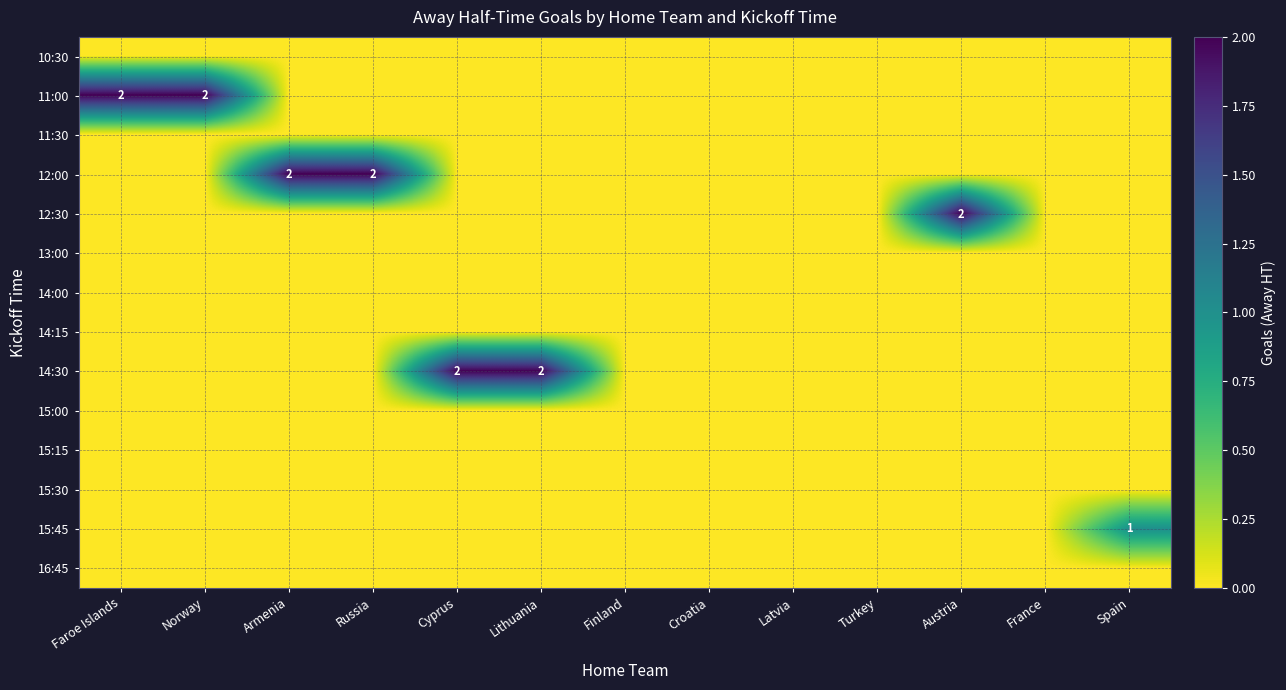

True or false: 11:00 has a value of 2 at Faroe Islands.

True